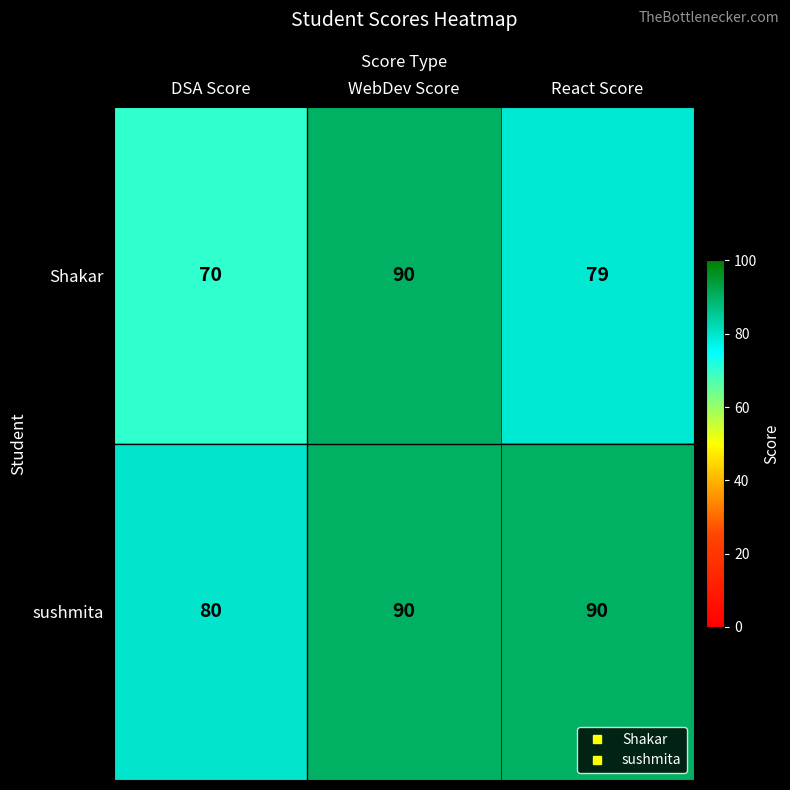

List the series in order of their overall mean, lowest first.

Shakar, sushmita